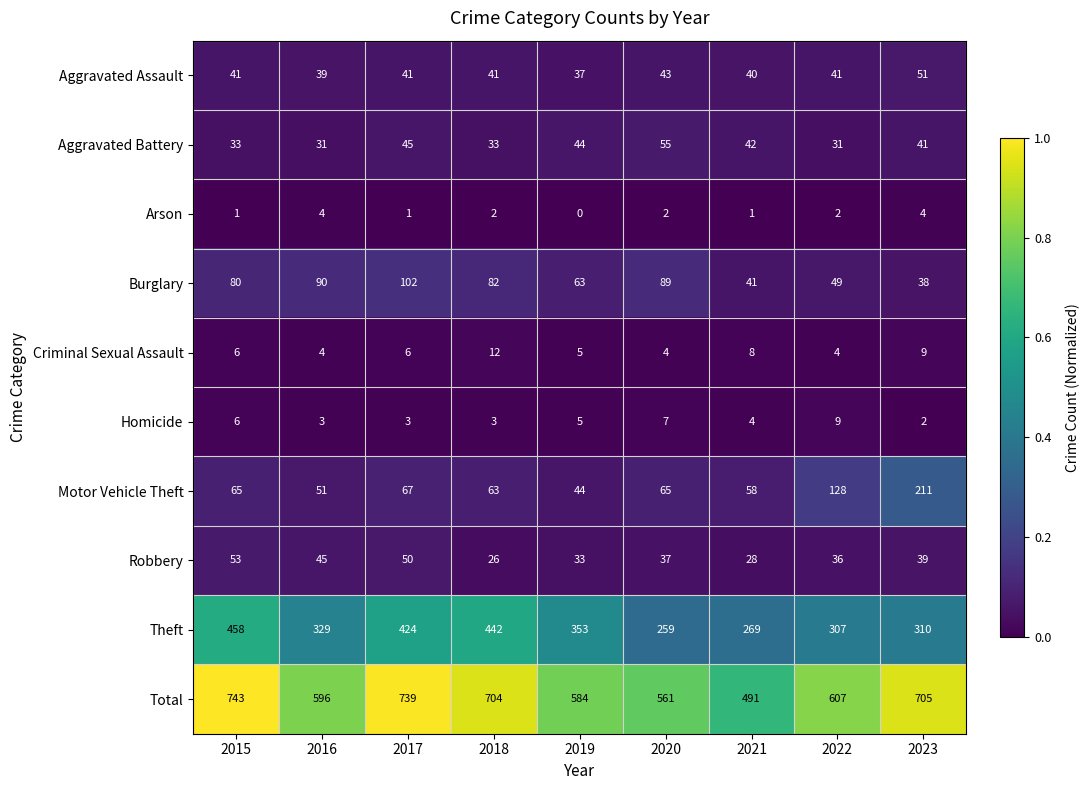

At which category is the sum across all series the highest?

2015